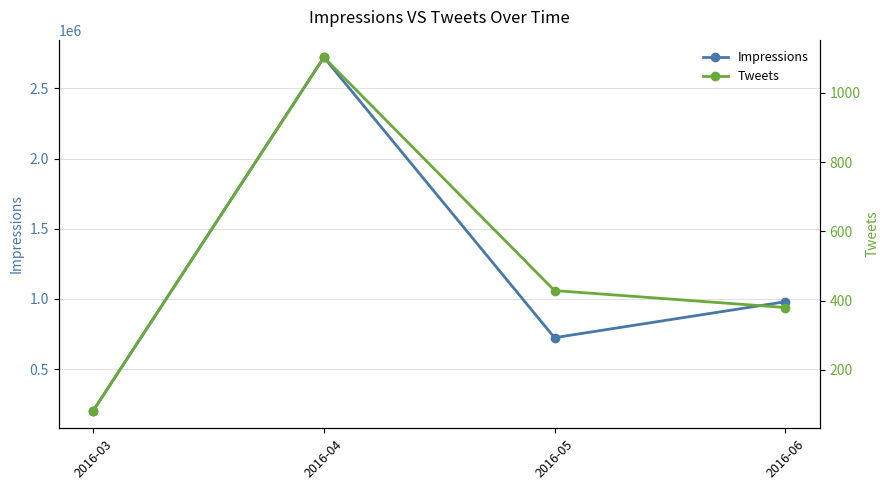

What is the value of the Impressions point at the 2nd from the left?

2721717